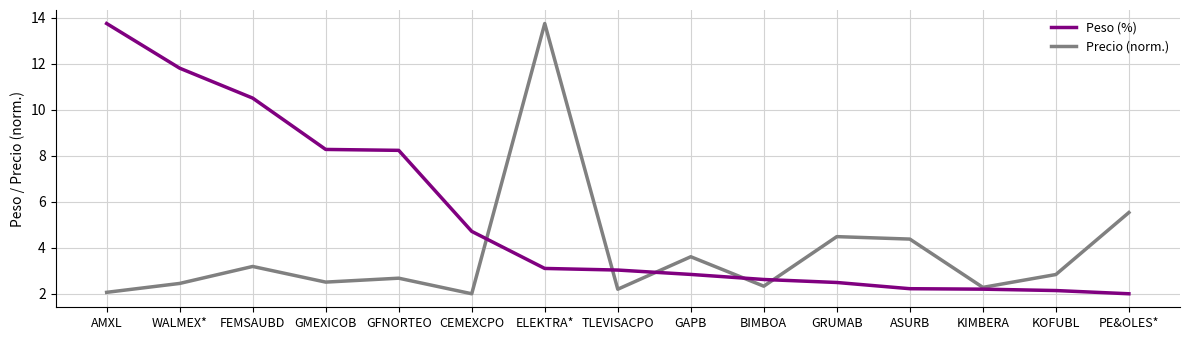

Where do Peso (%) and Precio (norm.) first cross each other?

CEMEXCPO and ELEKTRA*